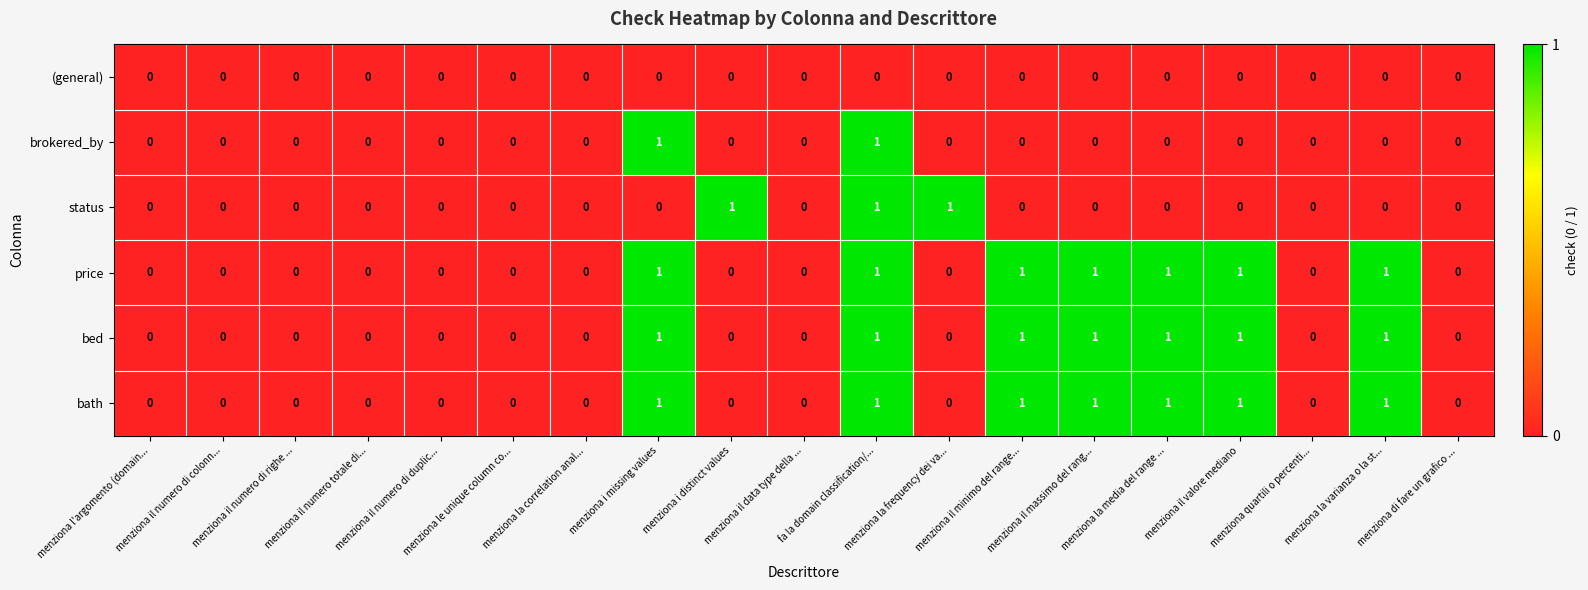

How many status values are between 0 and 1?

19